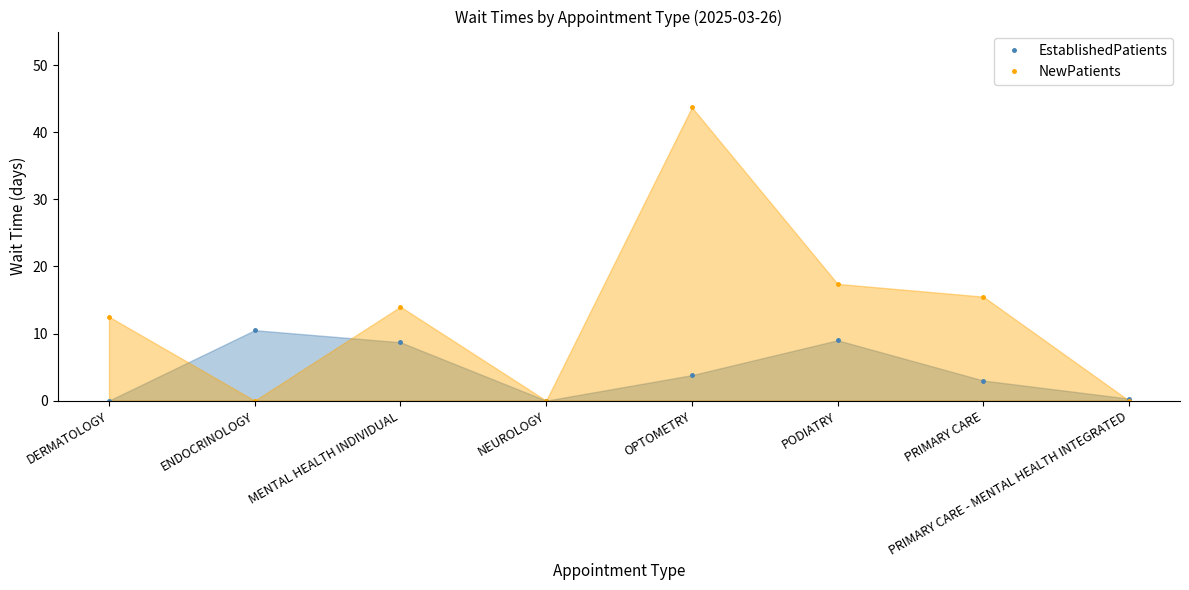

True or false: NewPatients has more than 1 points higher than both neighbors.

True